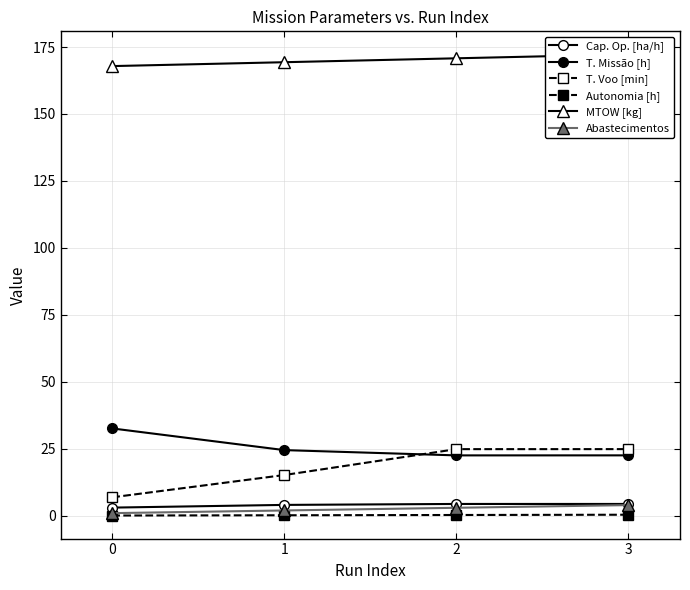

What is the spread (max minus min) of values at 3?

171.8